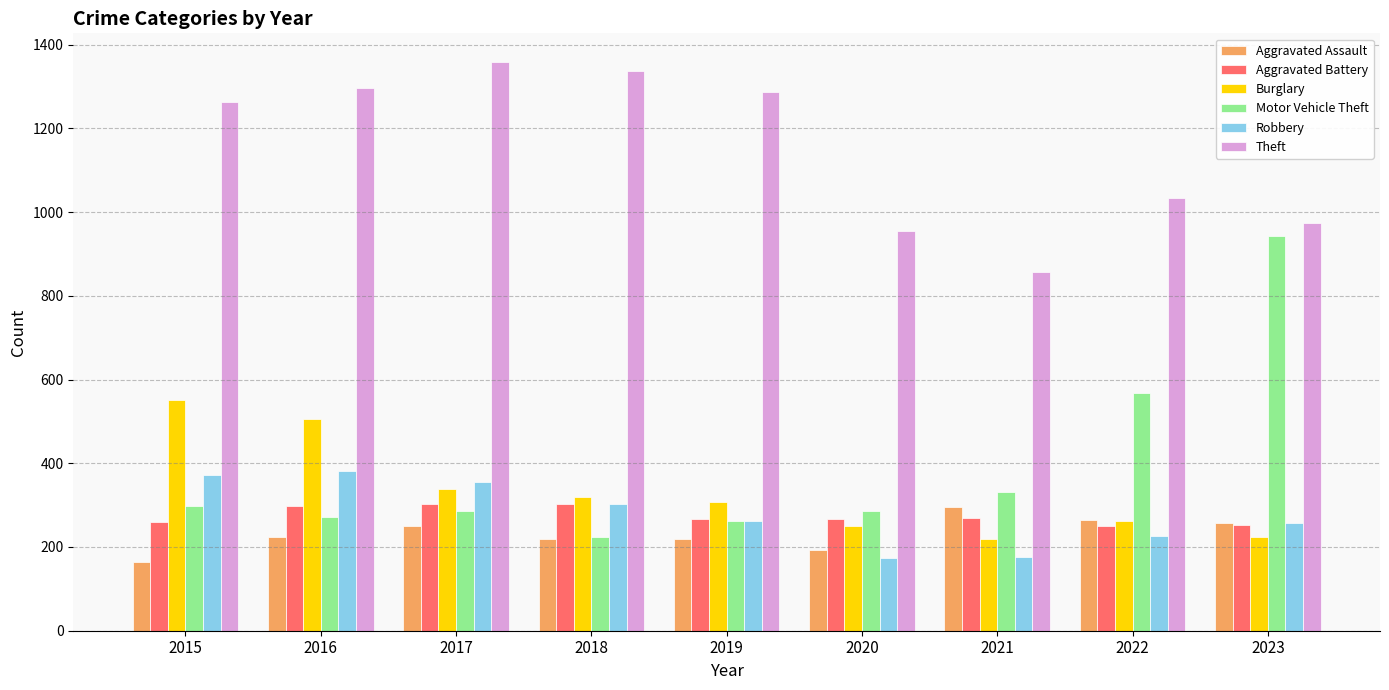

How many bars are there in each group?

6